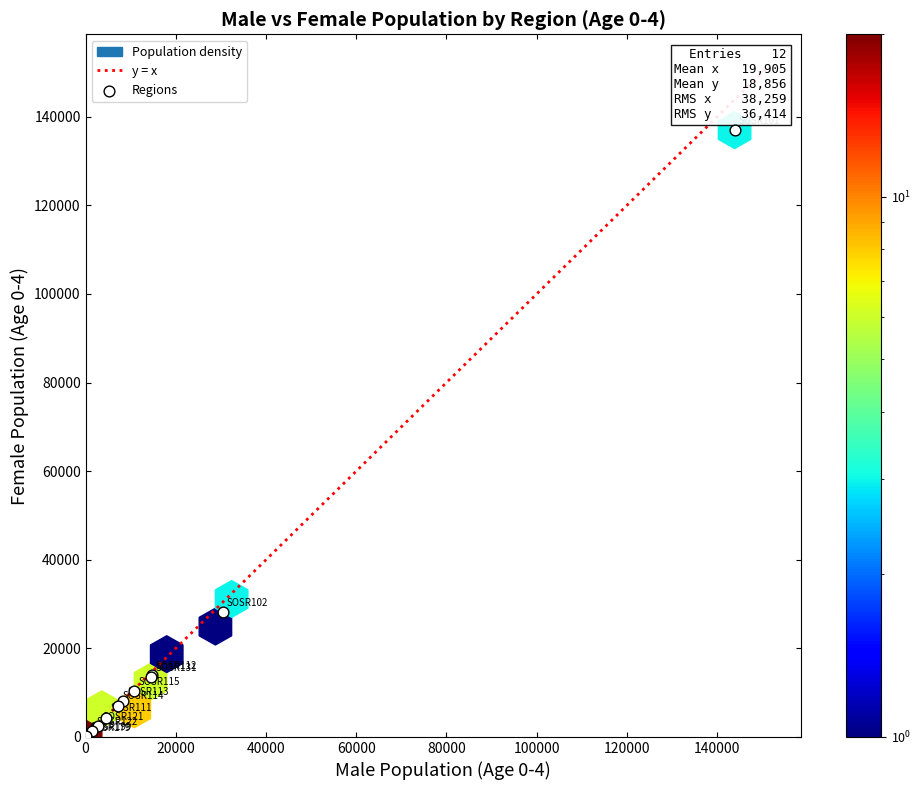

What Y value in the scatter plot is closest to 68491?

28152